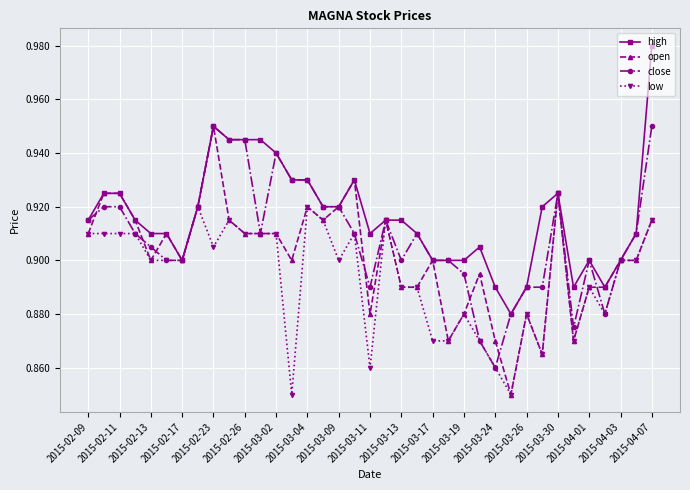

True or false: low has more than 0 interior local peaks.

True